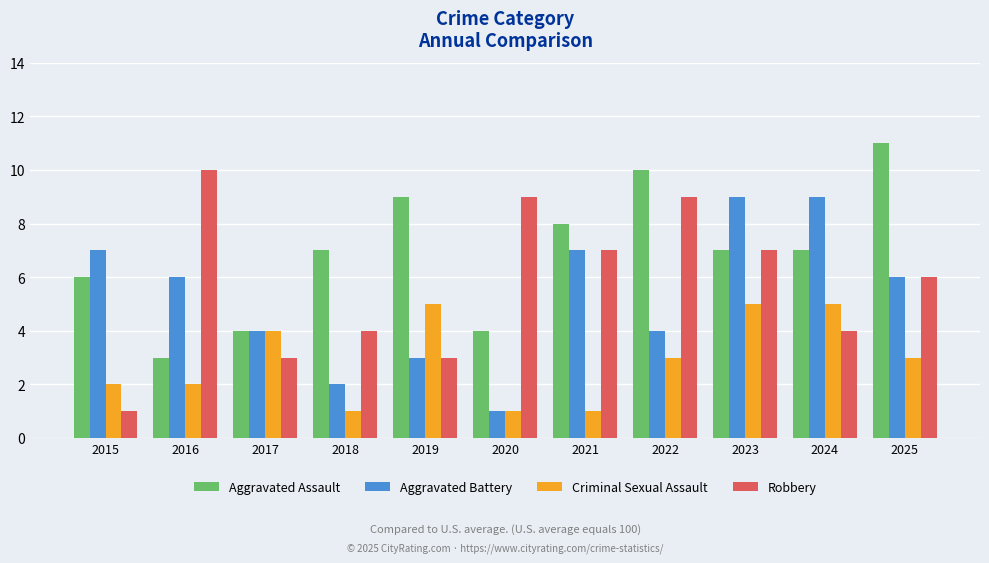

How many Aggravated Battery values are between 3 and 7?

7